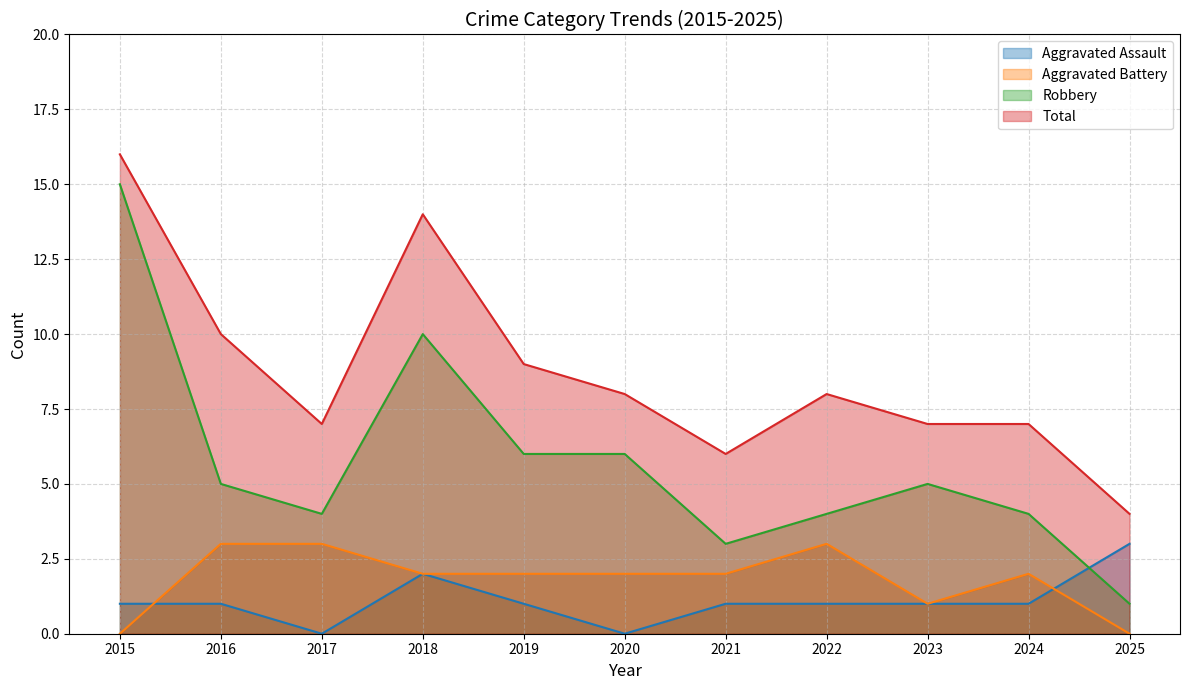

Where does the Robbery series first go above 5?

2015